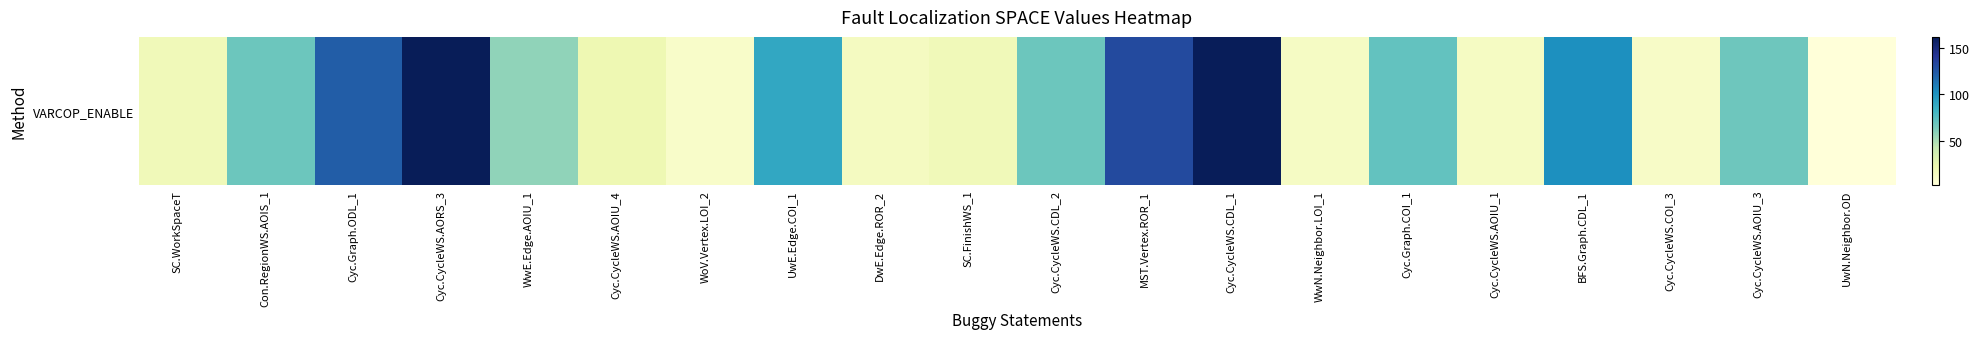

What is the ratio of the value at Cyc.CycleWS.AOIU_1 to the value at Con.RegionWS.AOIS_1?

0.2